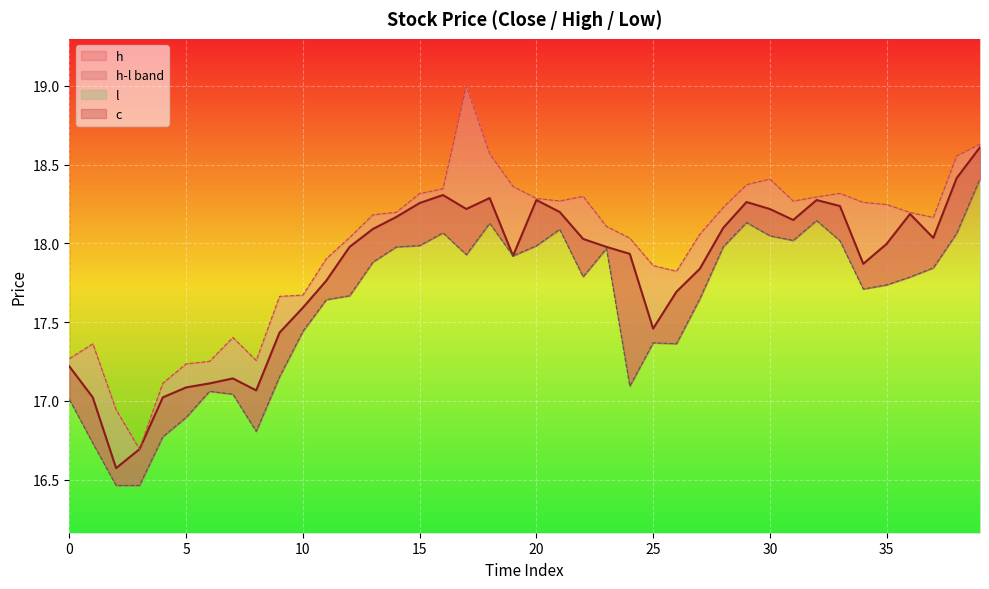

At which category does c reach its first local valley?

2